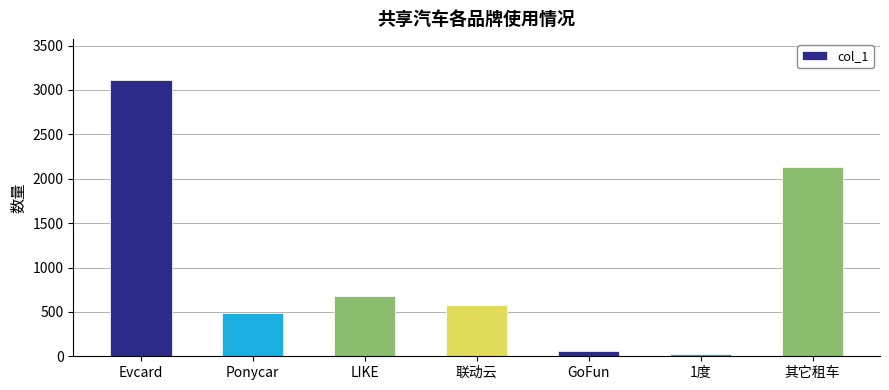

What is the label of the 7th bar from the left?

其它租车